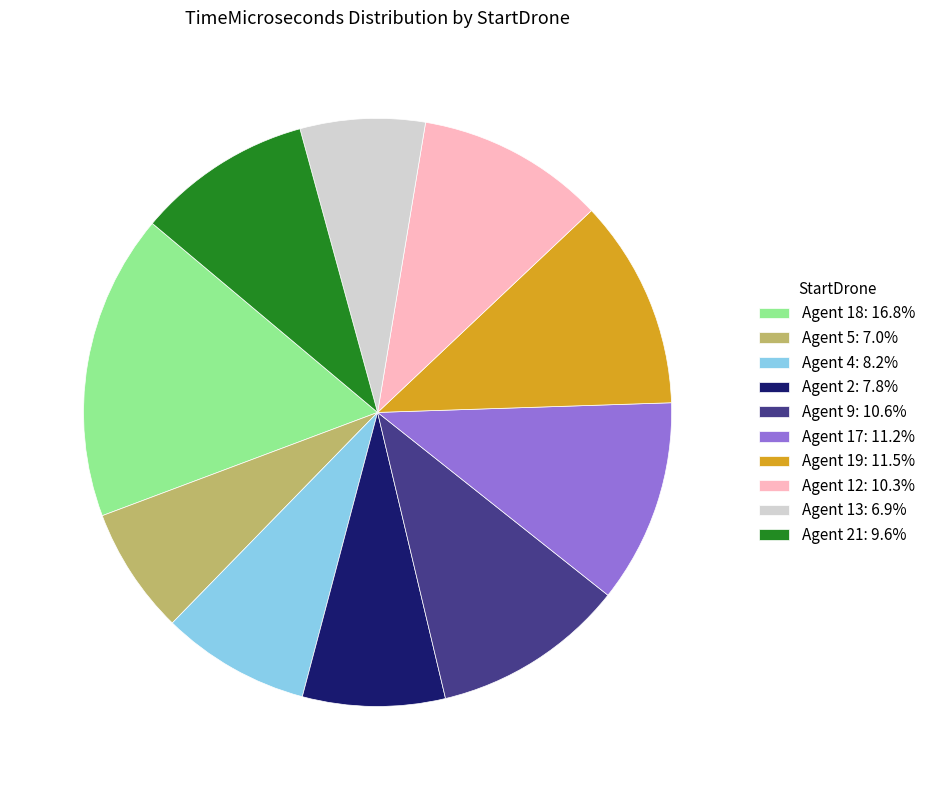

Is there a majority slice in this chart?

No